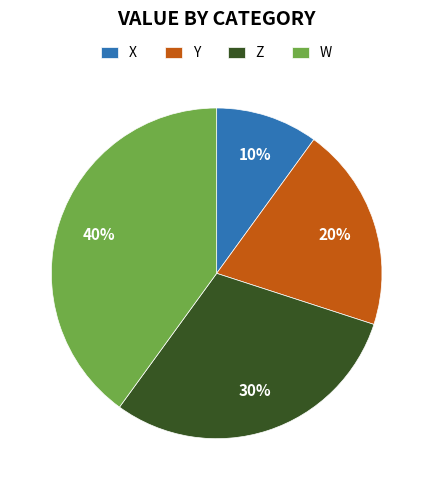

The X slice represents 20% of the pie. True or false?

False